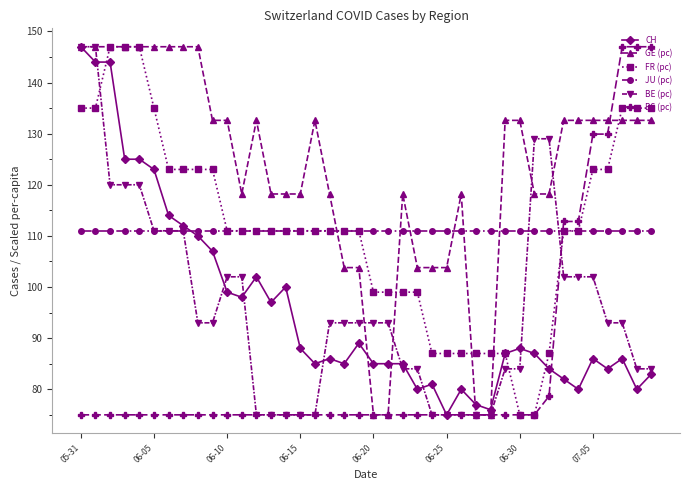

Count the BE (pc) values in the range 84 to 111.

23